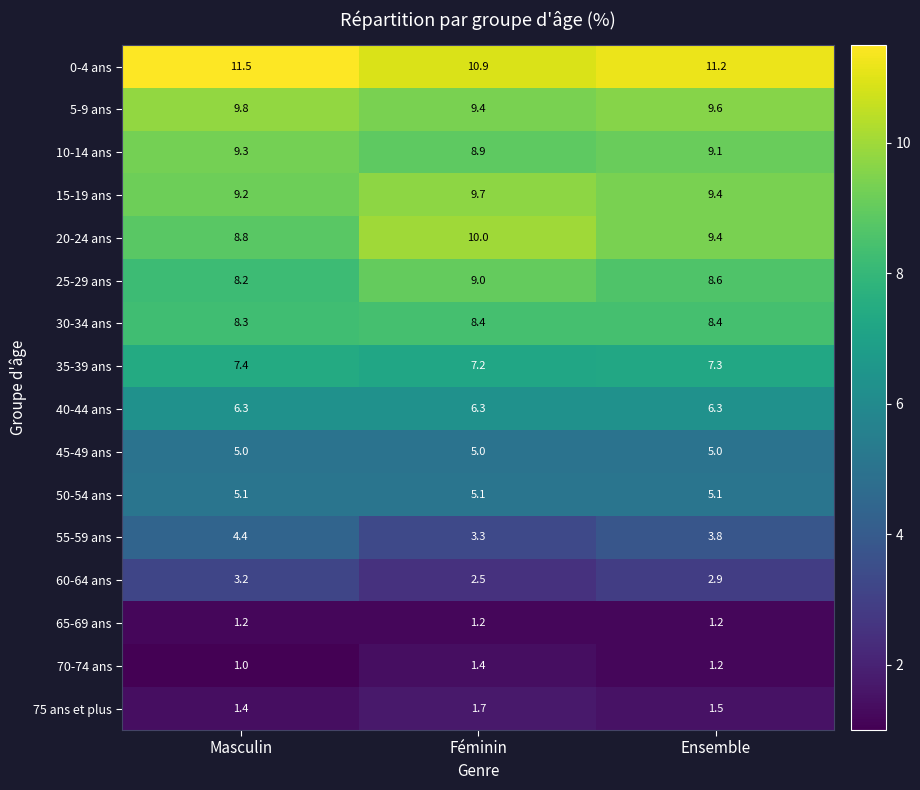

What is the total value across all series at Féminin?

100.0